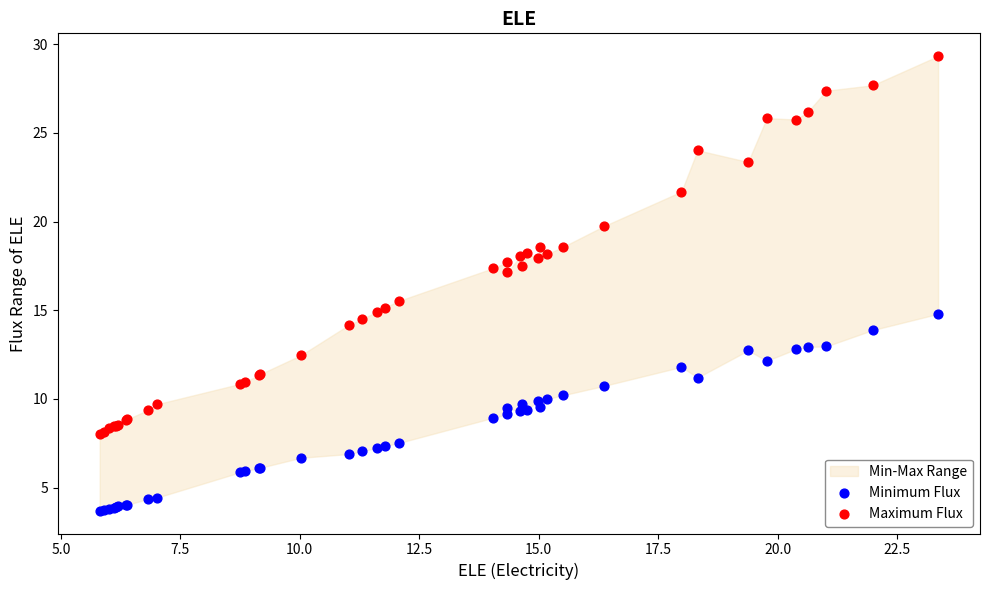

What is the X range (max minus min) for the scatter plot?

17.5